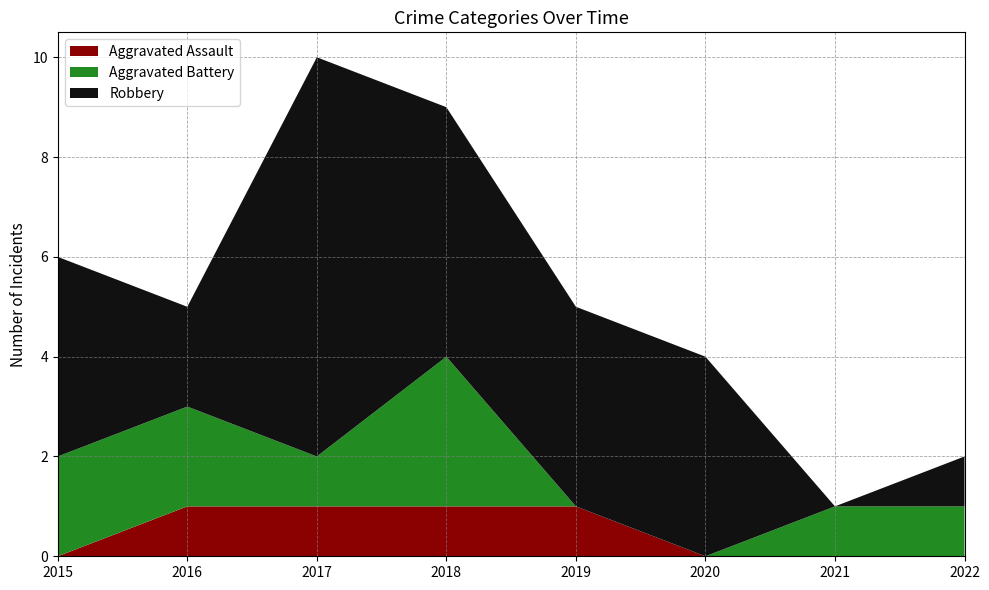

Reading left to right, transcribe all the data shown in this chart.

Aggravated Assault: 0	1	1	1	1	0	0	0
Aggravated Battery: 2	2	1	3	0	0	1	1
Robbery: 4	2	8	5	4	4	0	1